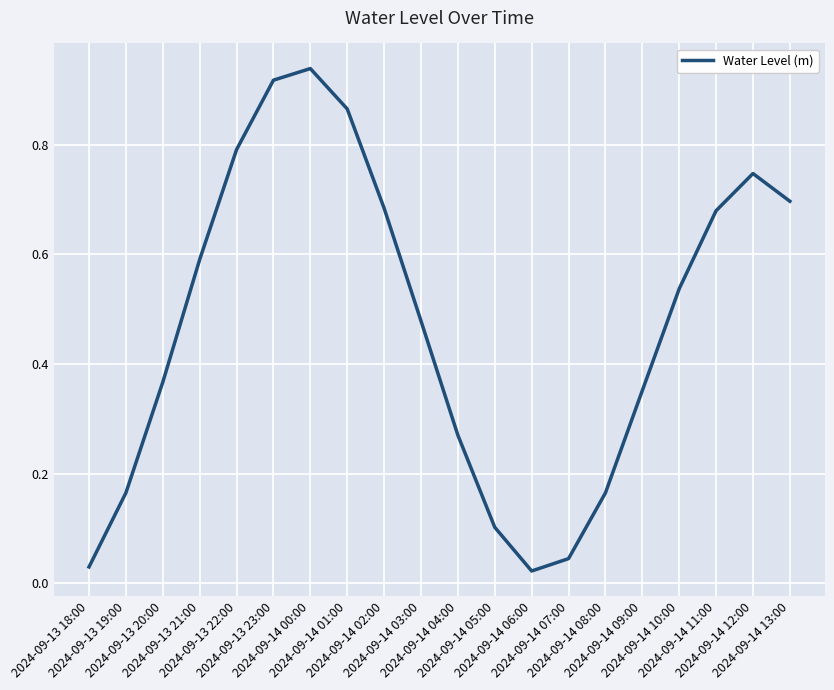

Does the chart display data point markers on the line(s)?

No